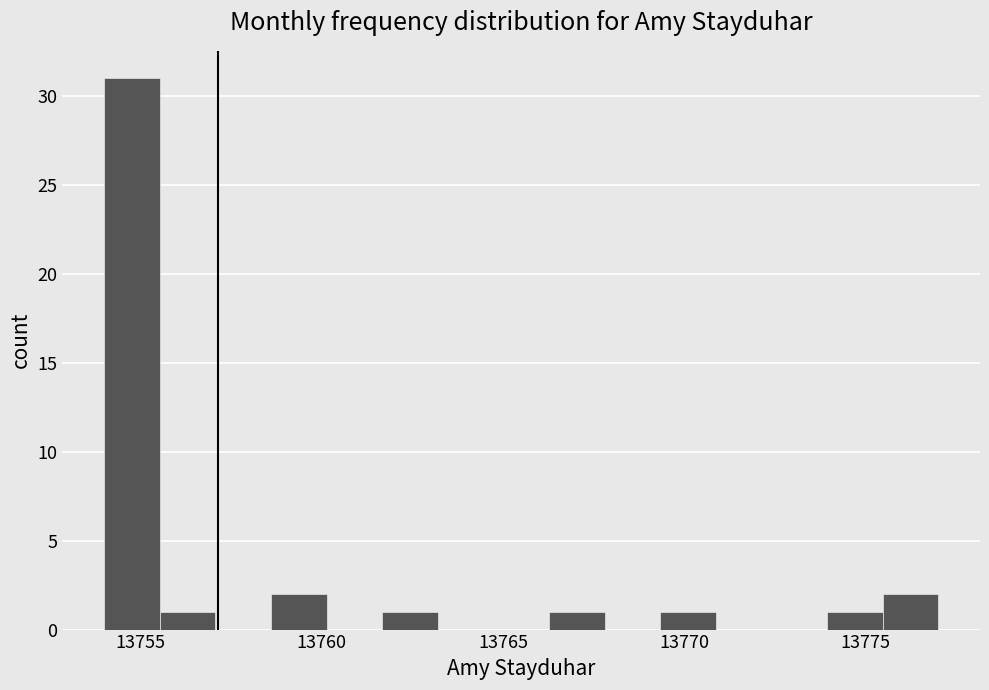

Read against the x-axis, roughly where is the centre of the tallest bar?

13755.0